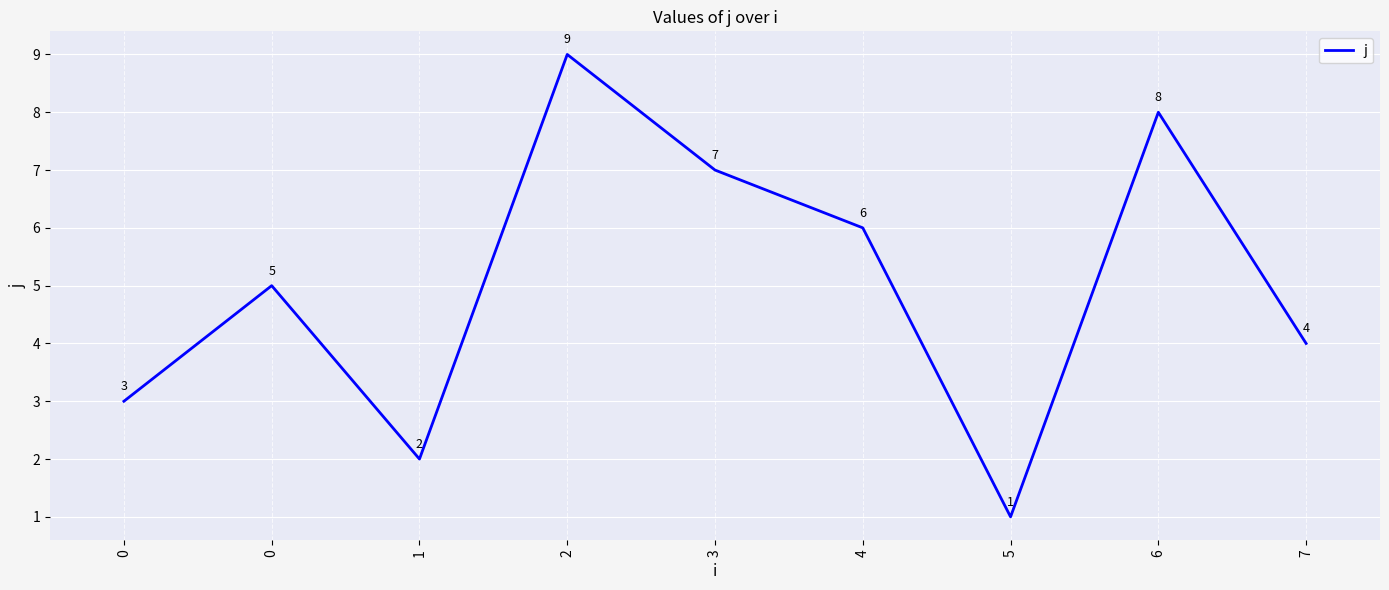

Is this an area chart (filled region under the line)?

No